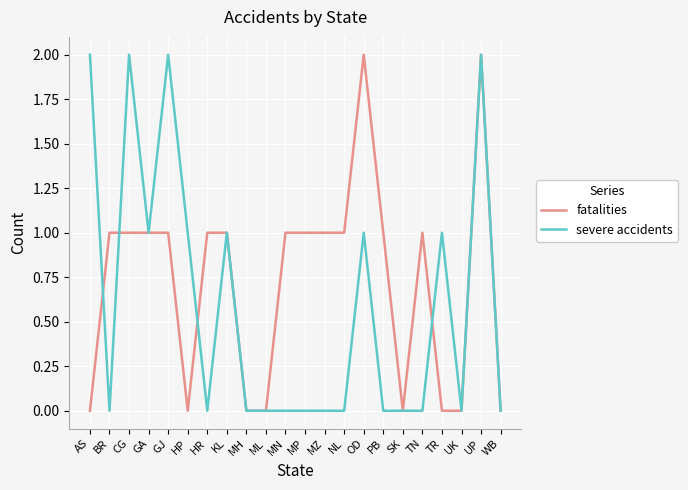

Which series has the largest total across all categories?

fatalities